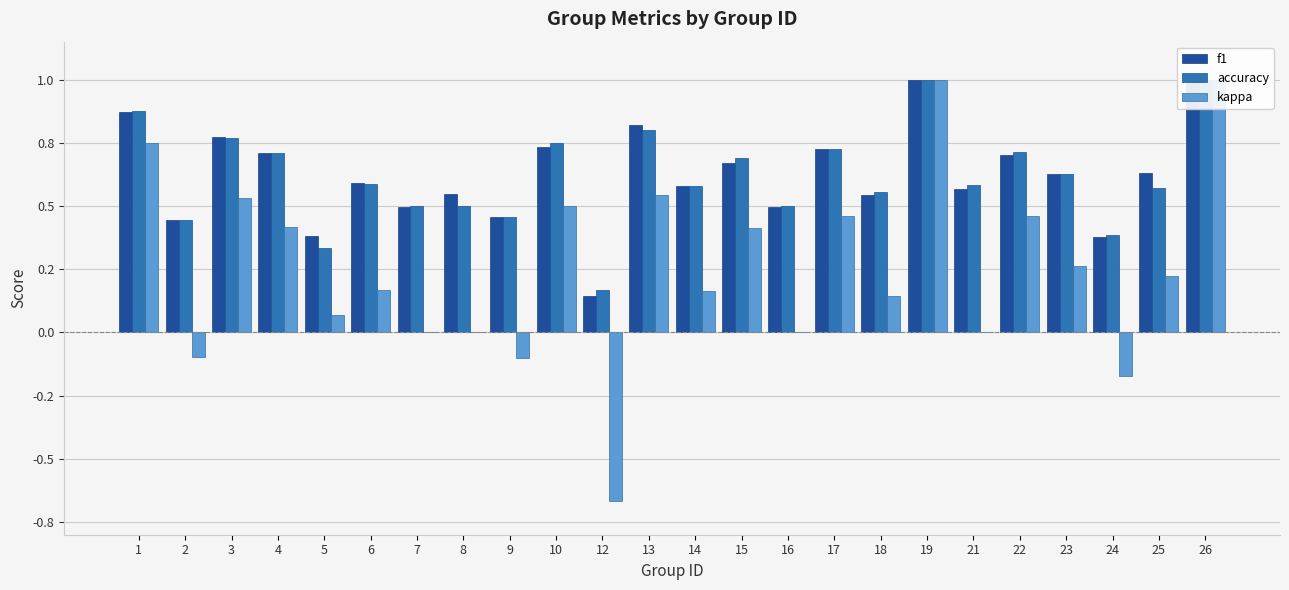

Is it true that kappa equals -0.2 at 9?

False